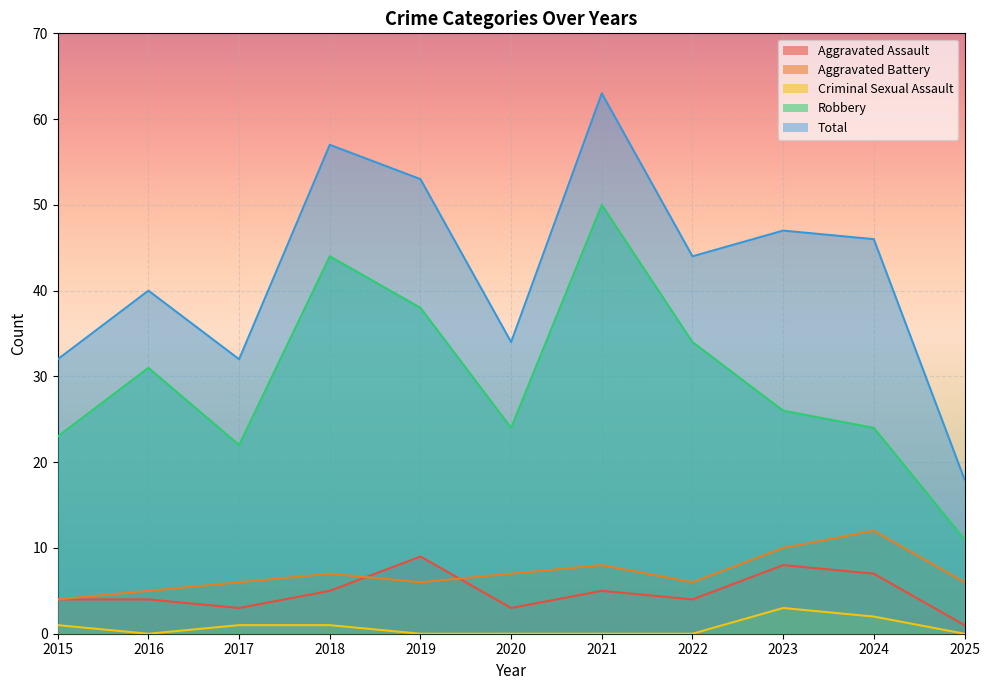

The Robbery series shows 31 at 2017. True or false?

False